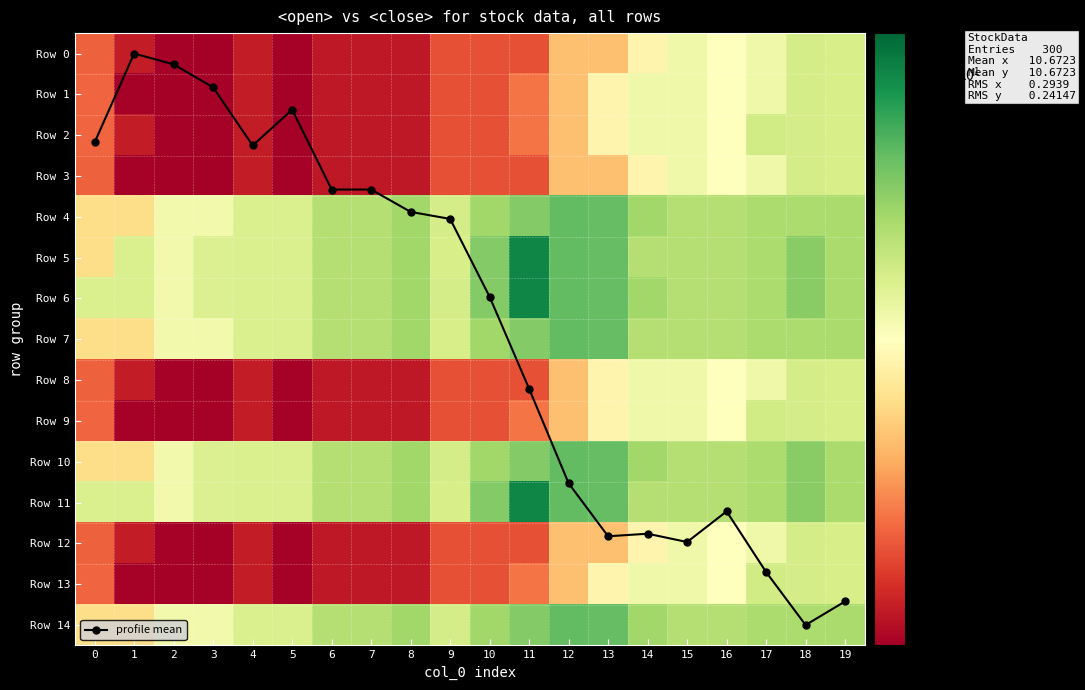

Is the value of Row 12 at 4 greater than the value of Row 10 at 17?

No